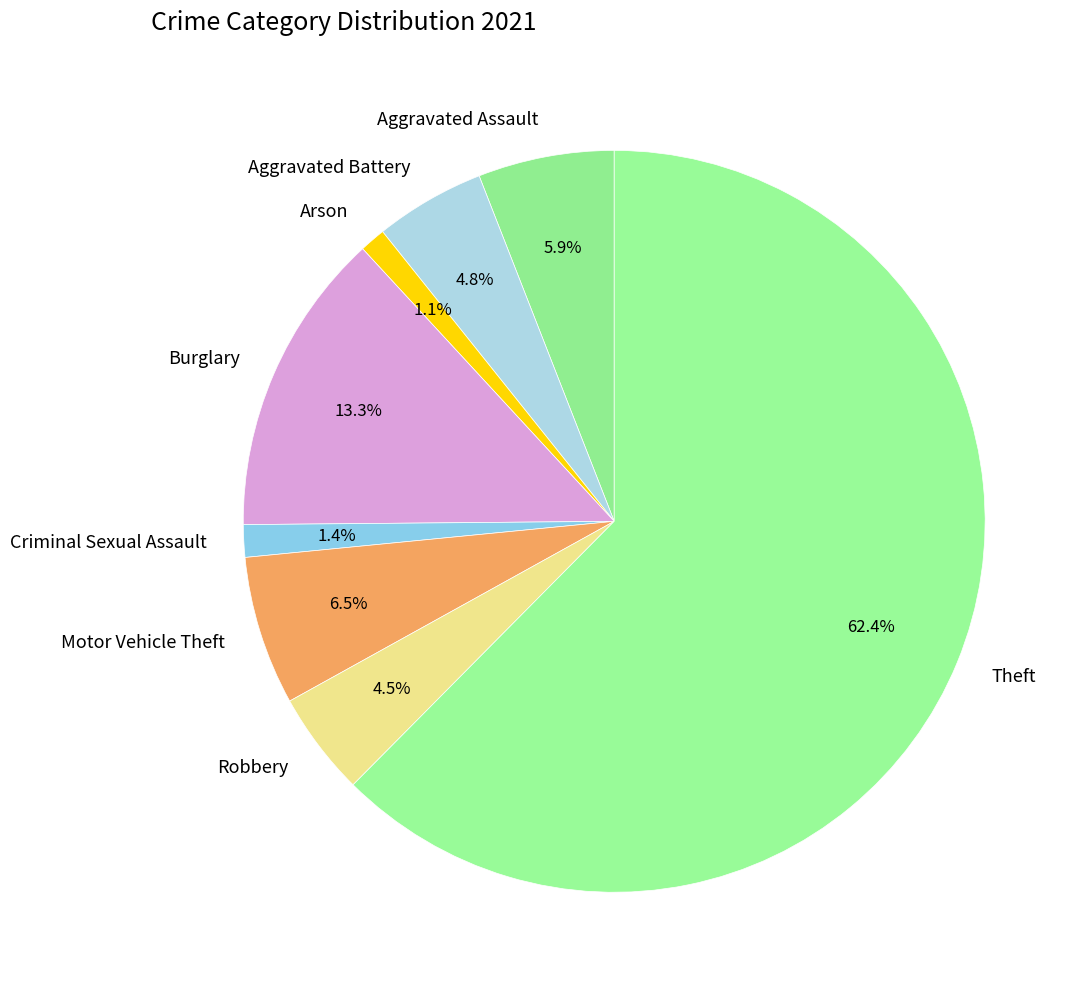

Which category has the biggest portion of the pie?

Theft